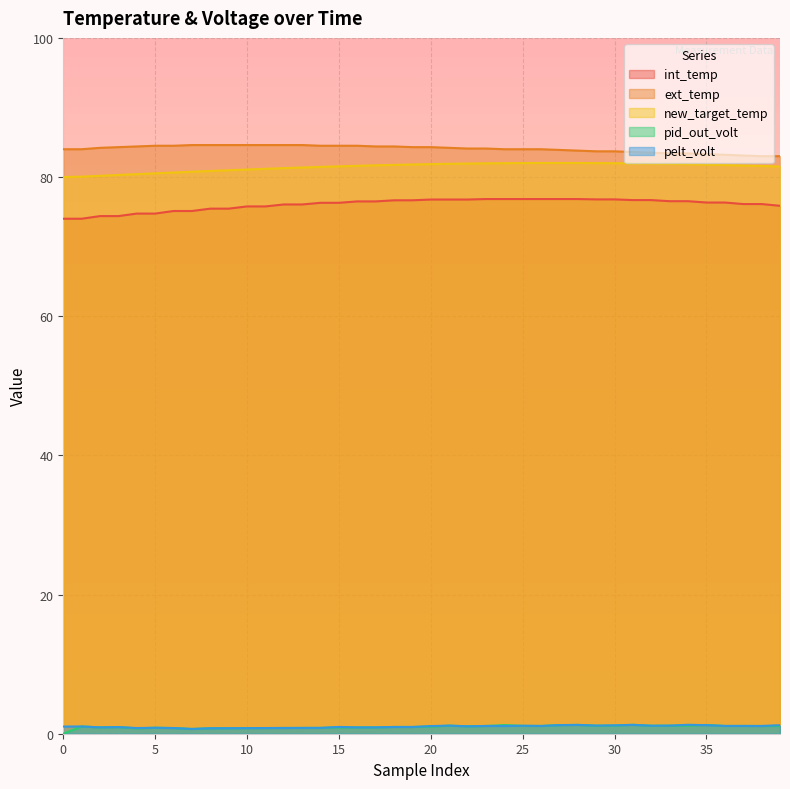

True or false: ext_temp and int_temp cross at least once.

False